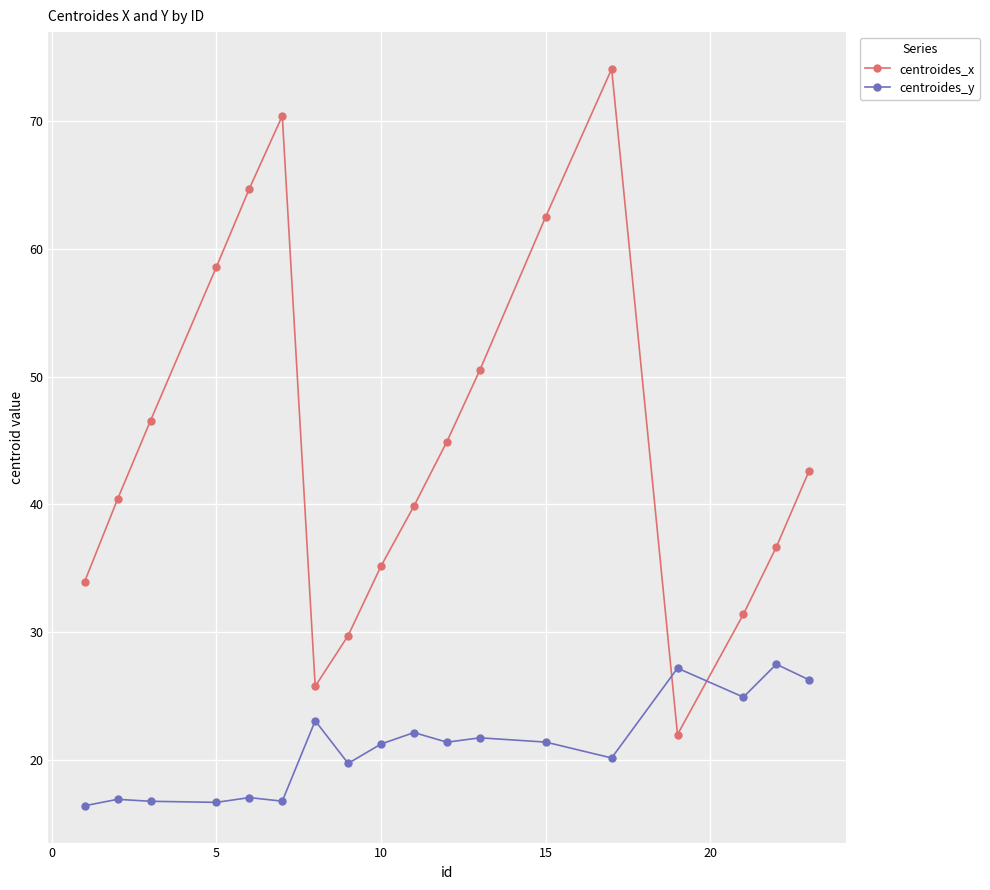

What is the sum of all centroides_x values?

809.9